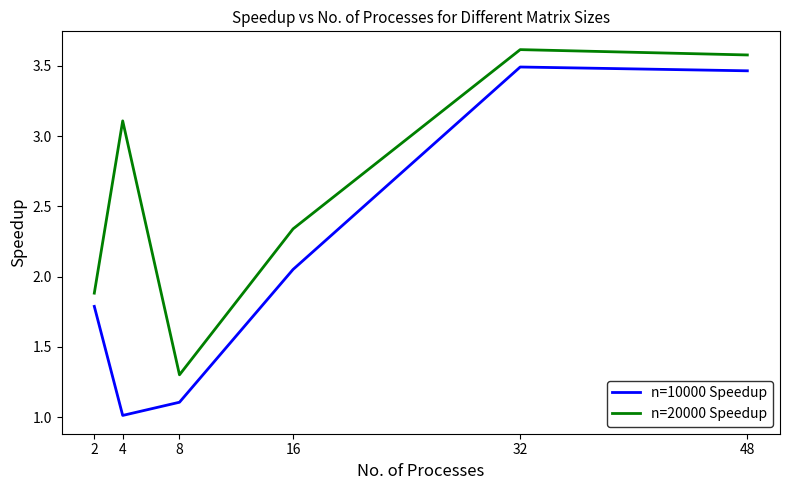

The n=10000 Speedup series shows 3.5 at 32. True or false?

True